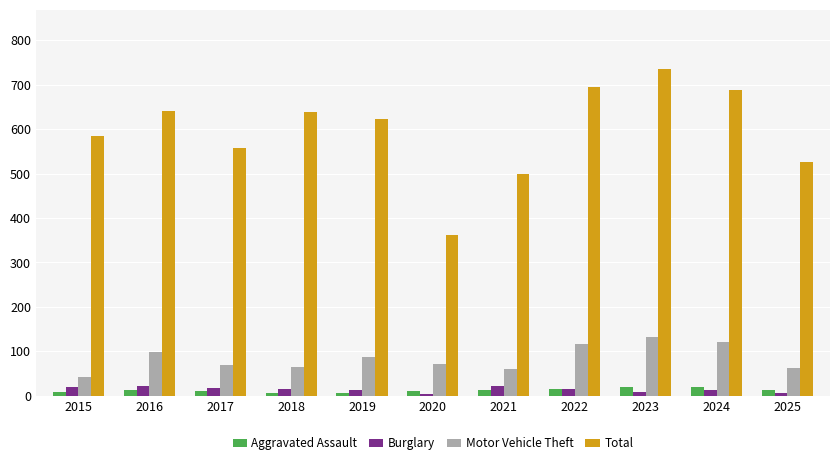

Which category has the highest value in the Total series?

2023